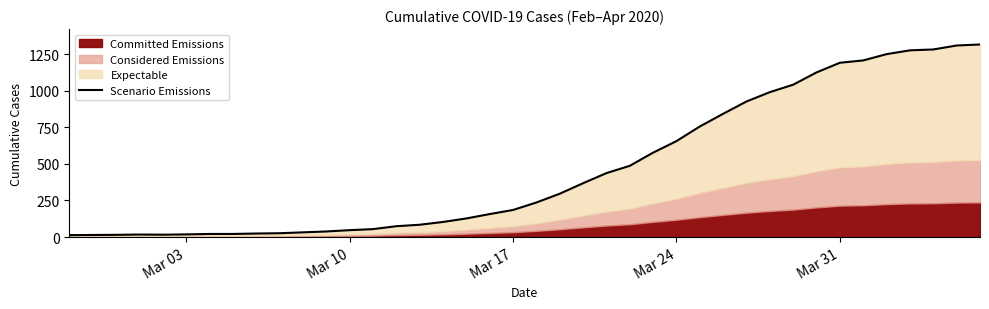

True or false: the data has more than 0 interior local peaks.

True